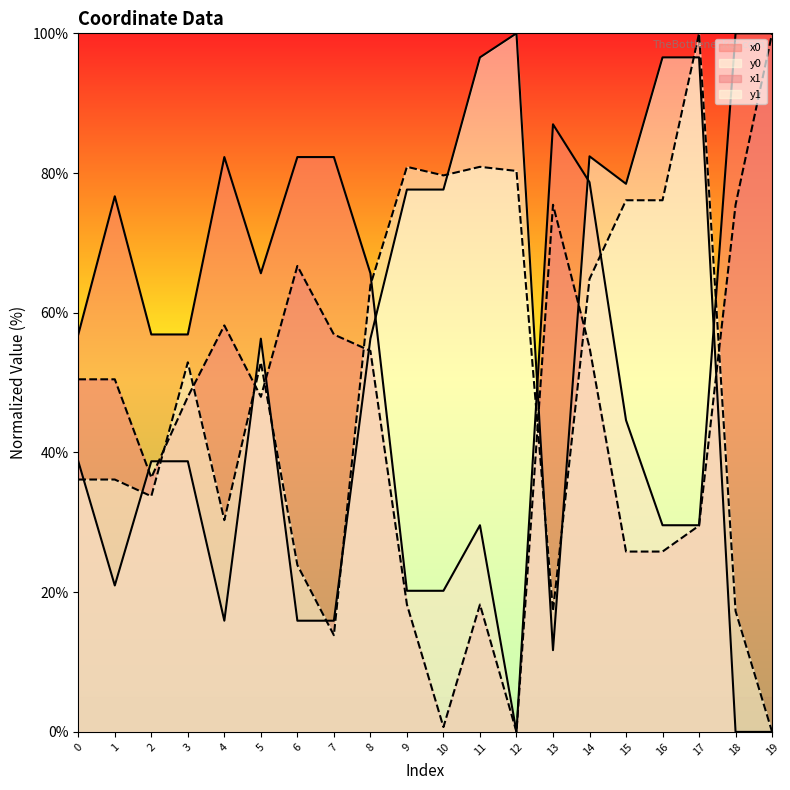

At 9, list the series in order from smallest to largest.

x1, x0, y0, y1